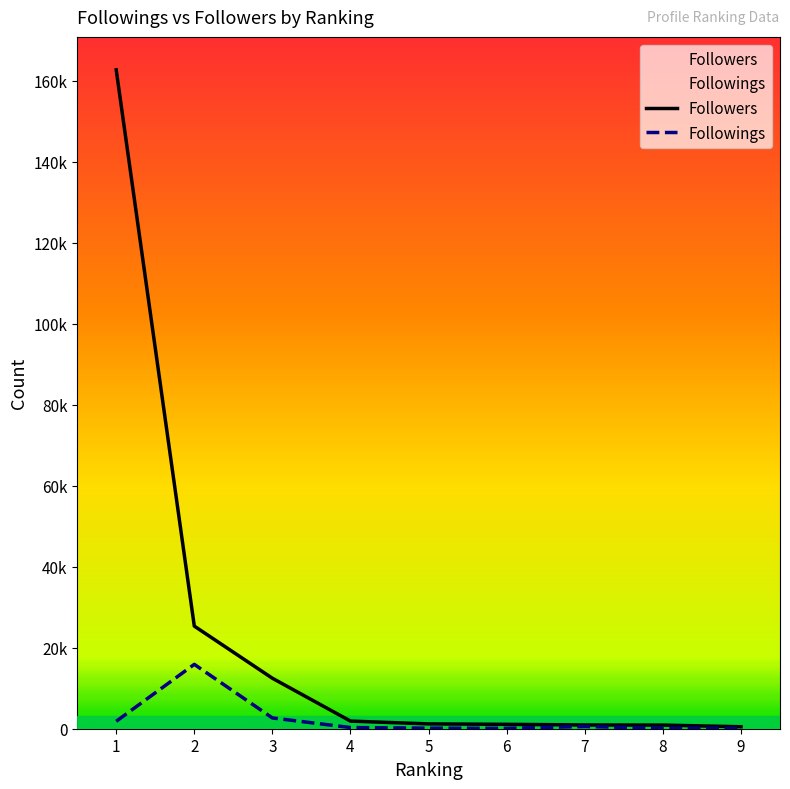

Which series has the largest range (max minus min)?

Followers